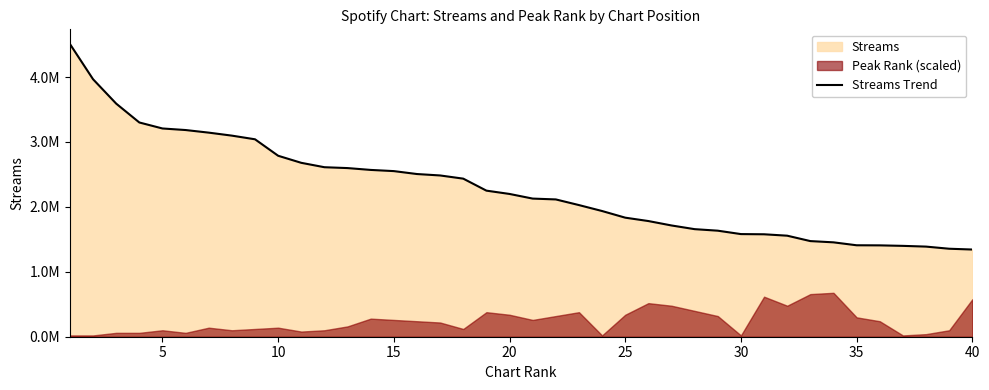

Between 10 and 20, which is larger?

10